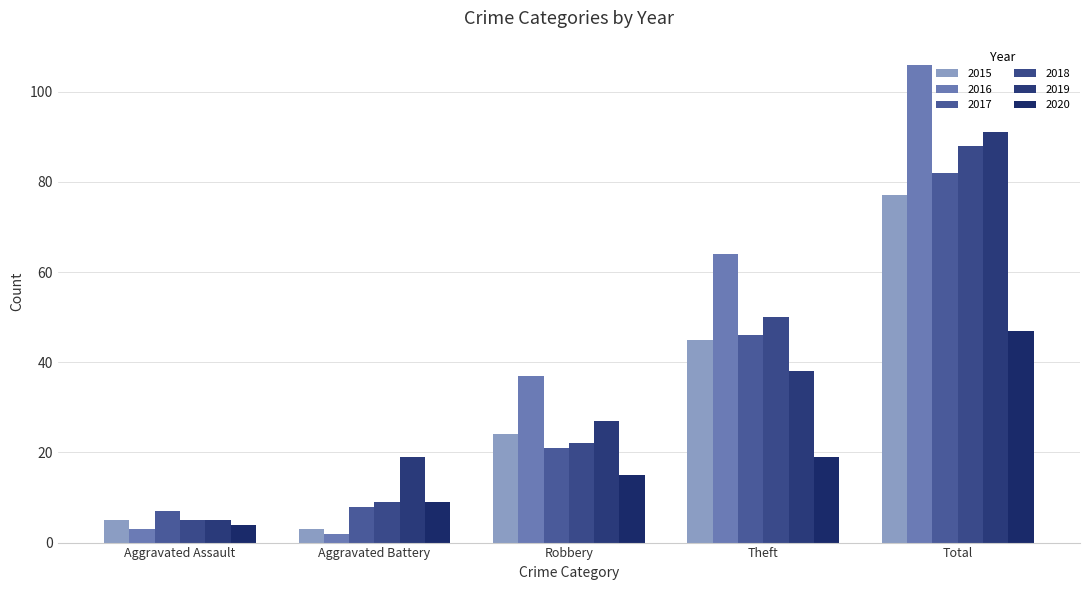

Is the value of 2020 at Theft greater than the value of 2018 at Robbery?

No